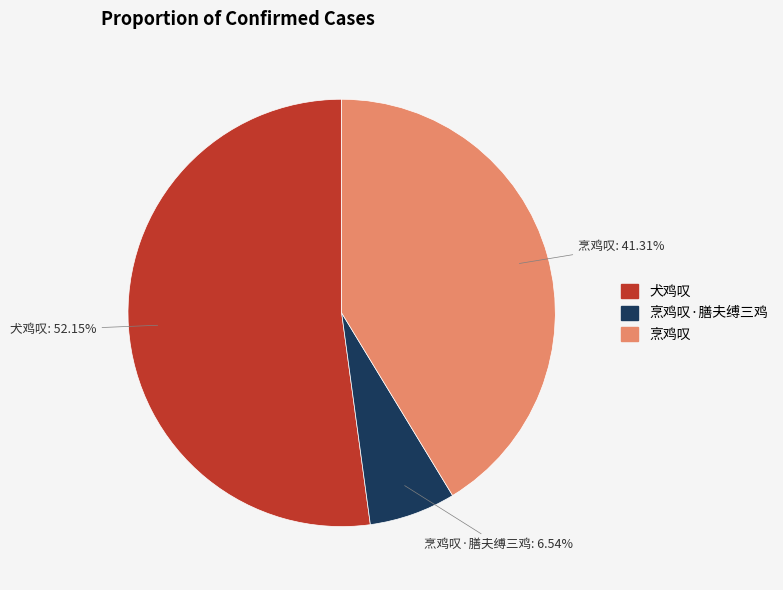

Is there a majority slice in this chart?

Yes